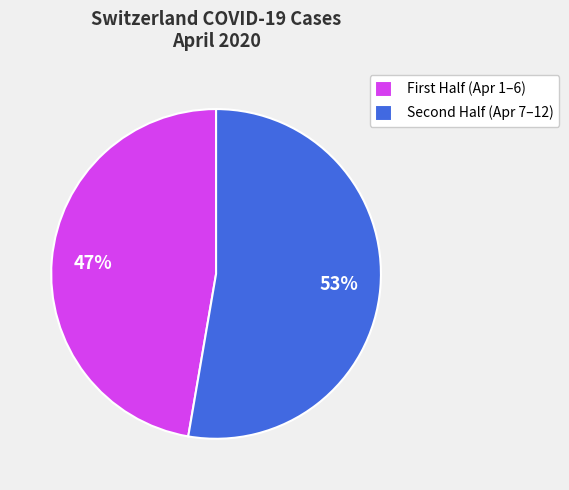

Which slice is the largest?

Second Half (Apr 7–12)